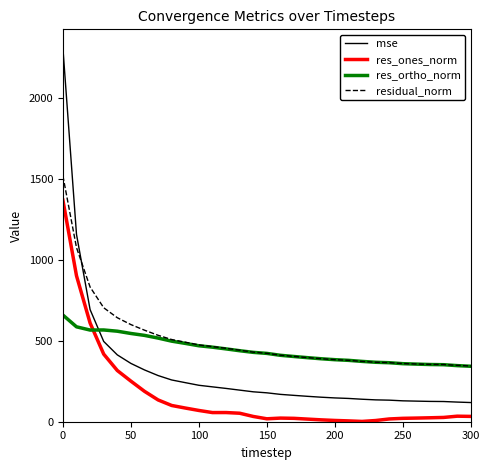

What is the maximum value shown in the chart?

2309.8